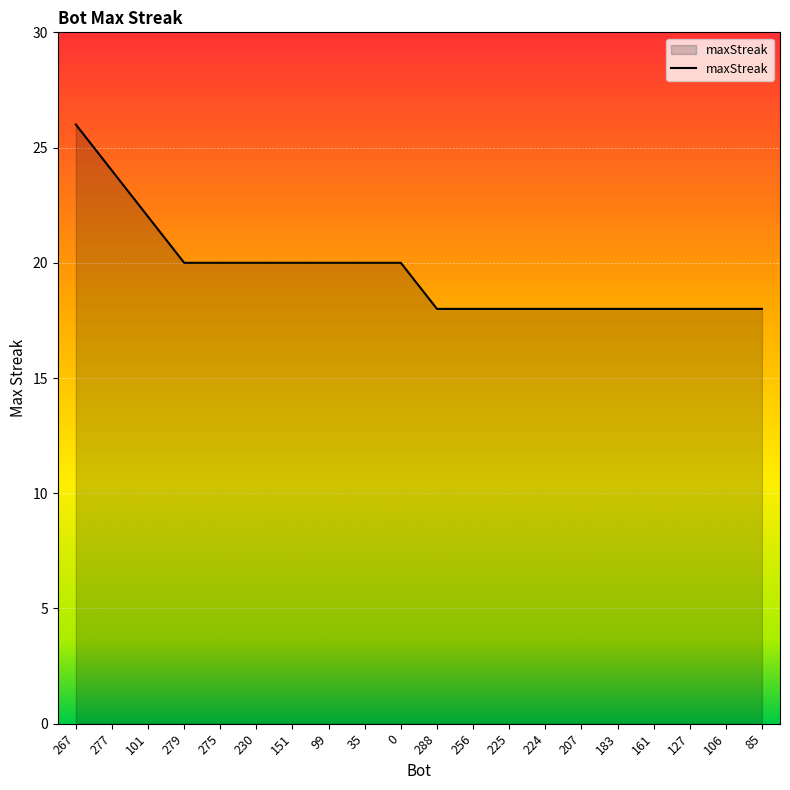

What is the greatest value displayed?

26